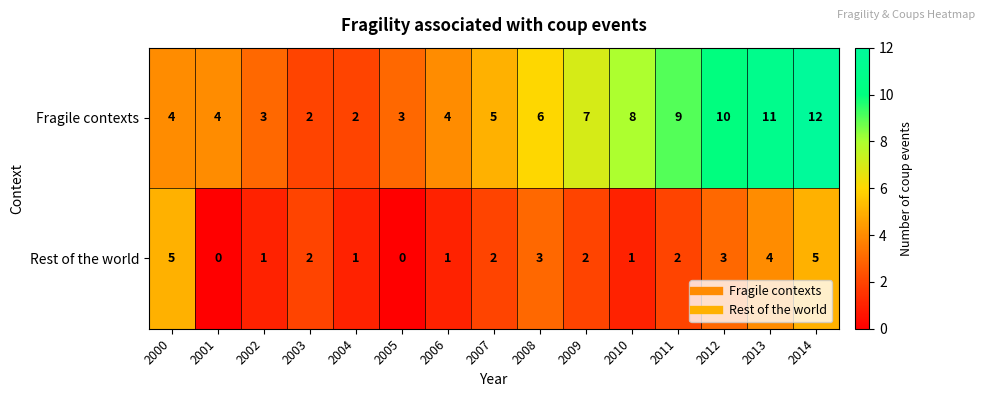

What is the difference between the maximum and minimum values in the Rest of the world series?

5